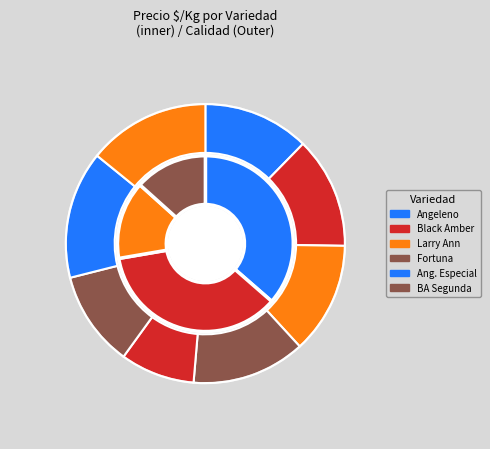

Is there any slice that represents more than half of the pie?

No